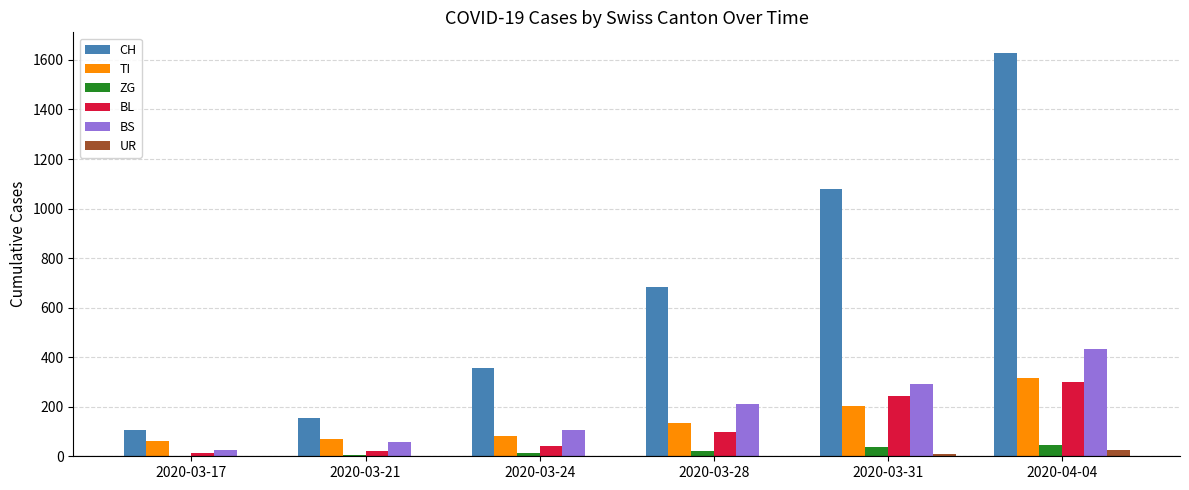

Is it true that ZG equals 21 at 2020-03-28?

True